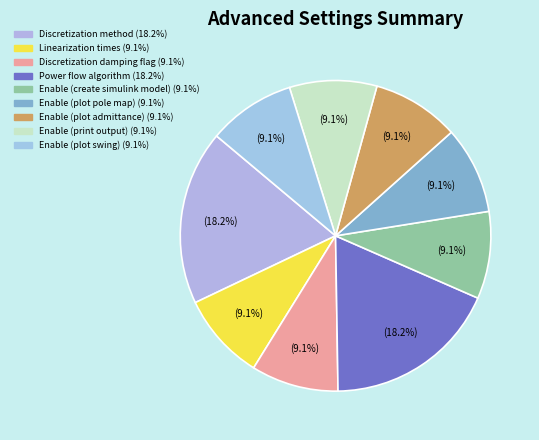

What percentage is NOT represented by Discretization method?

81.8%